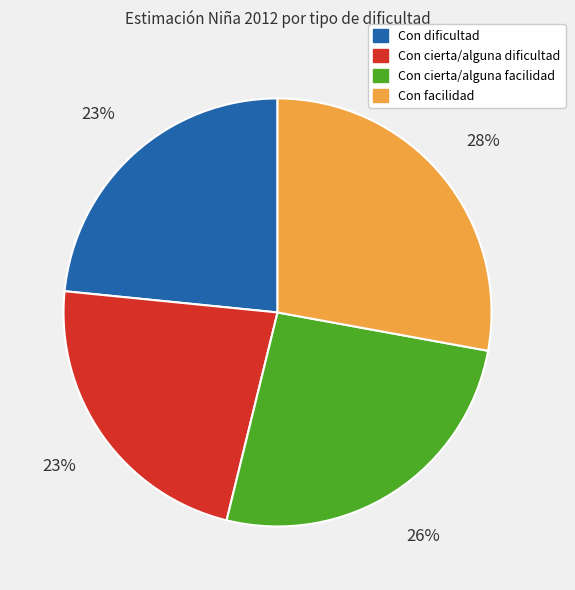

To the nearest percent, what is the average slice percentage?

25%